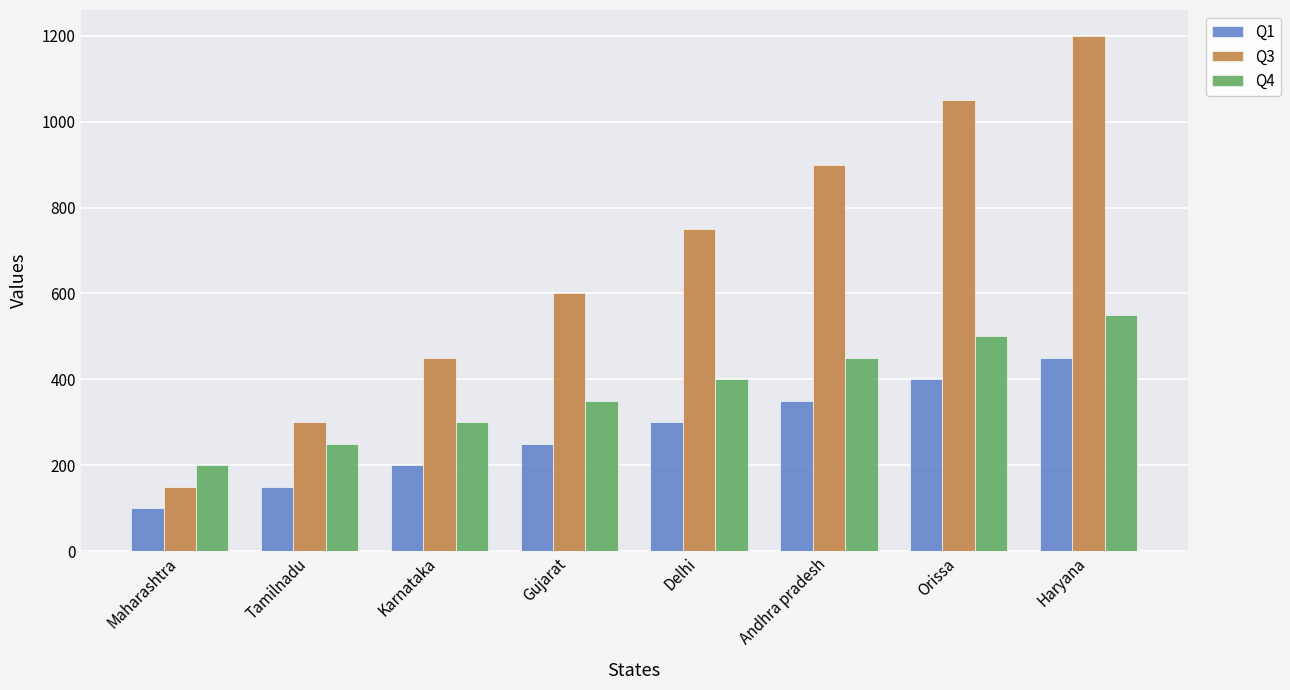

Are the bars grouped side by side (vs. stacked)?

Yes